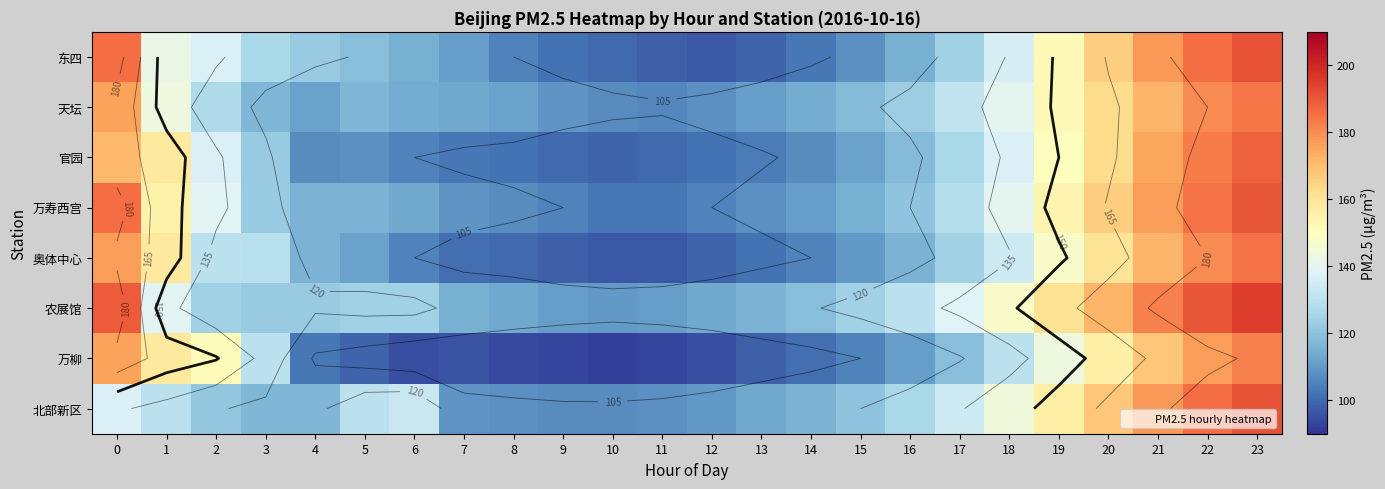

At how many categories does at least one series exceed 173?

4